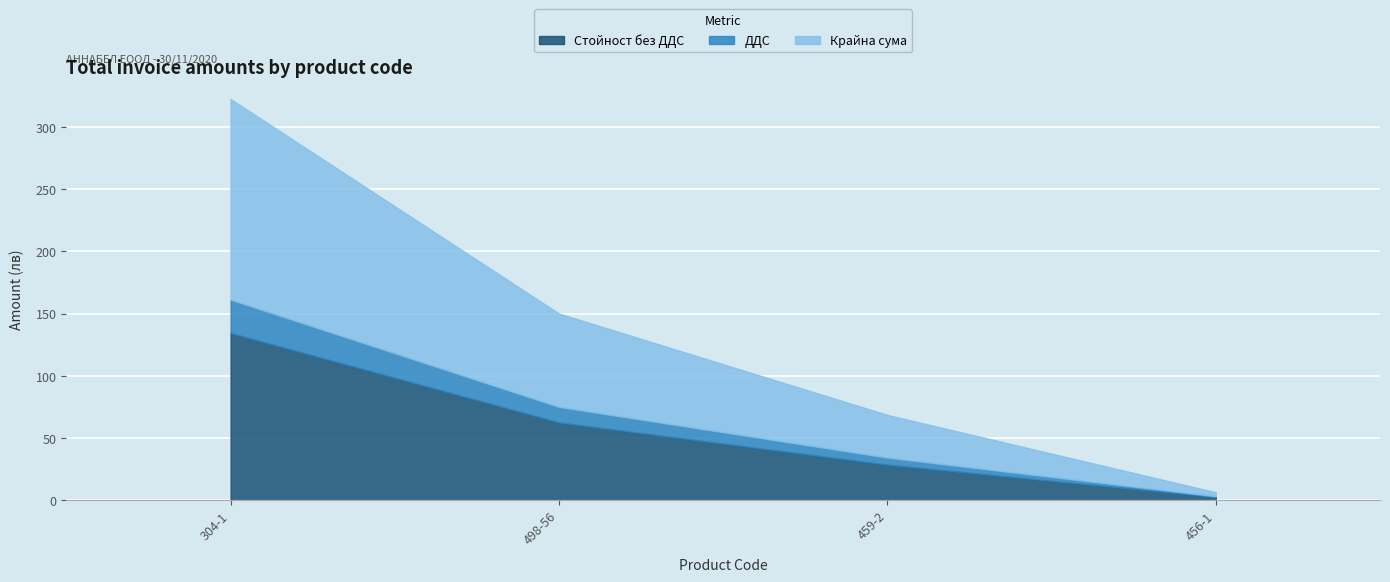

The value of Стойност без ДДС at 304-1 is 188.3. True or false?

False